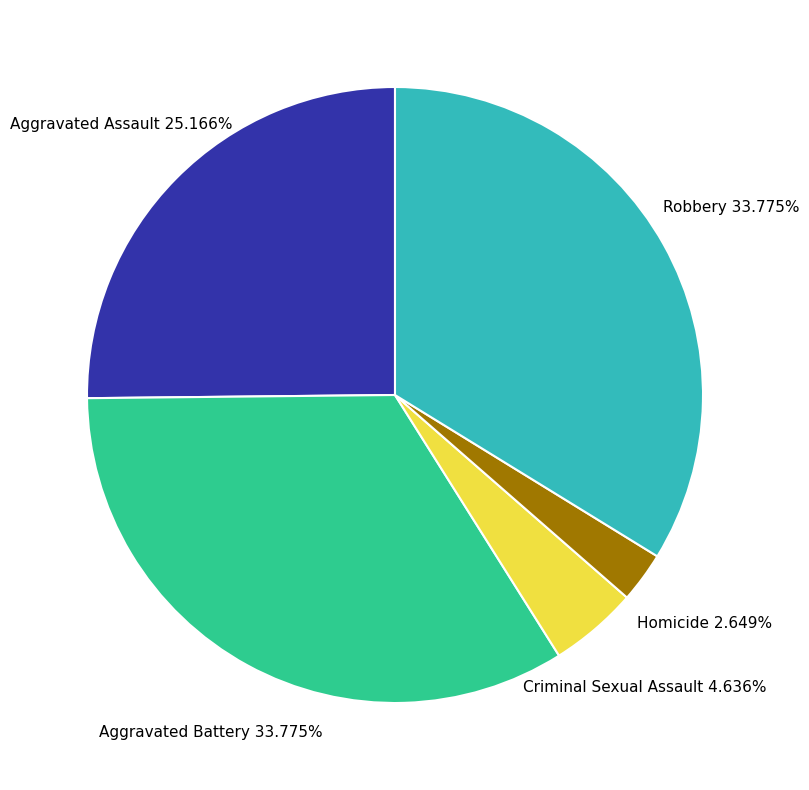

What percentage is the Robbery slice, to the nearest percent?

34%